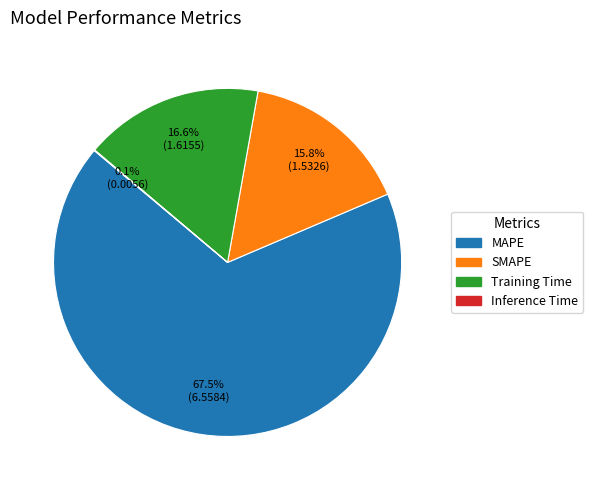

To the nearest percent, what is the difference between the largest and smallest slice percentages?

67%